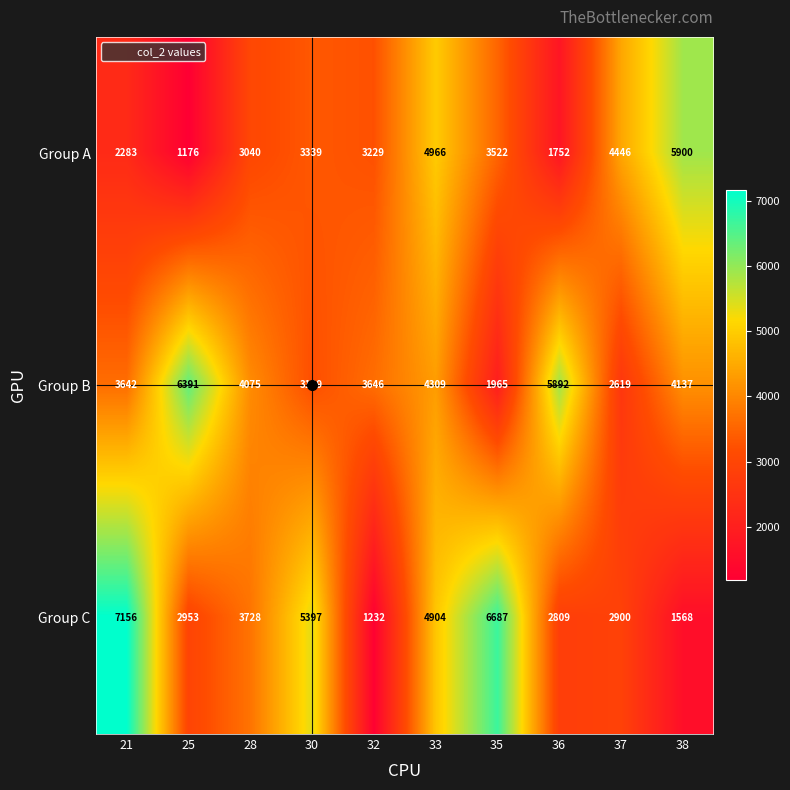

Which series has the largest total across all categories?

Group B